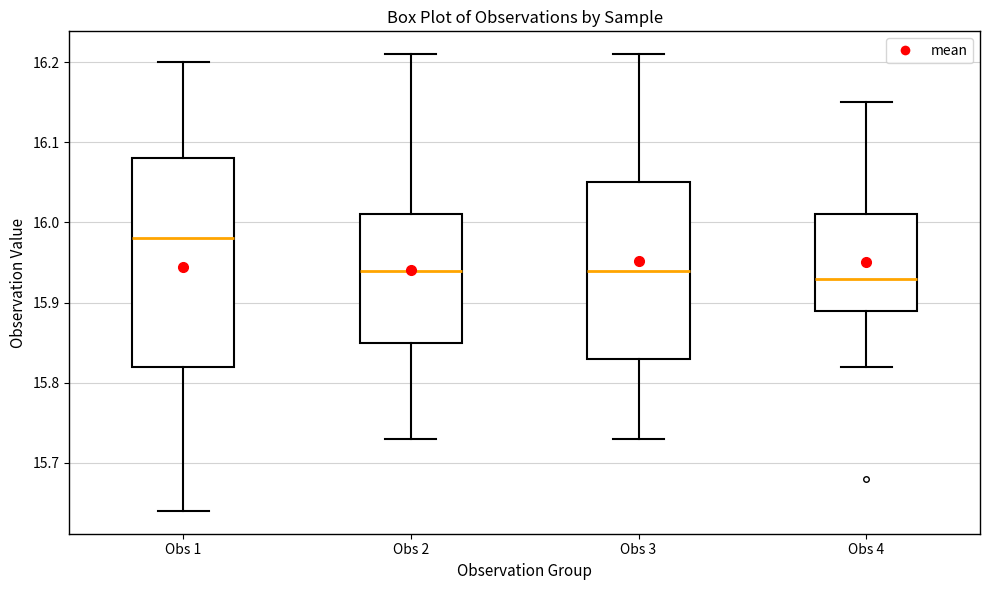

Reading left to right, read every box against the y-axis: the position of its median line, the range the box covers, and the ends of its whiskers. The values are not printed on the chart, so give them approximately, as read against the axis.

Obs 1: median 15.98, box 15.82 to 16.08, whiskers 15.64 to 16.20
Obs 2: median 15.94, box 15.85 to 16.01, whiskers 15.73 to 16.21
Obs 3: median 15.94, box 15.83 to 16.05, whiskers 15.73 to 16.21
Obs 4: median 15.93, box 15.89 to 16.01, whiskers 15.82 to 16.15